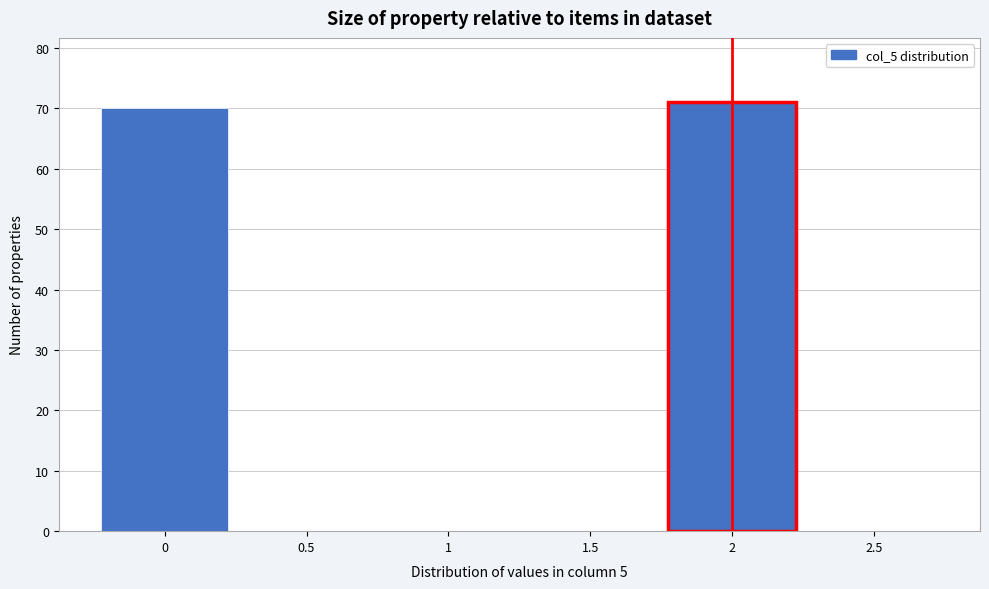

Reading right to left, what are all the values shown in this chart?

2.5=0	2=71	1.5=0	1=0	0.5=0	0=70